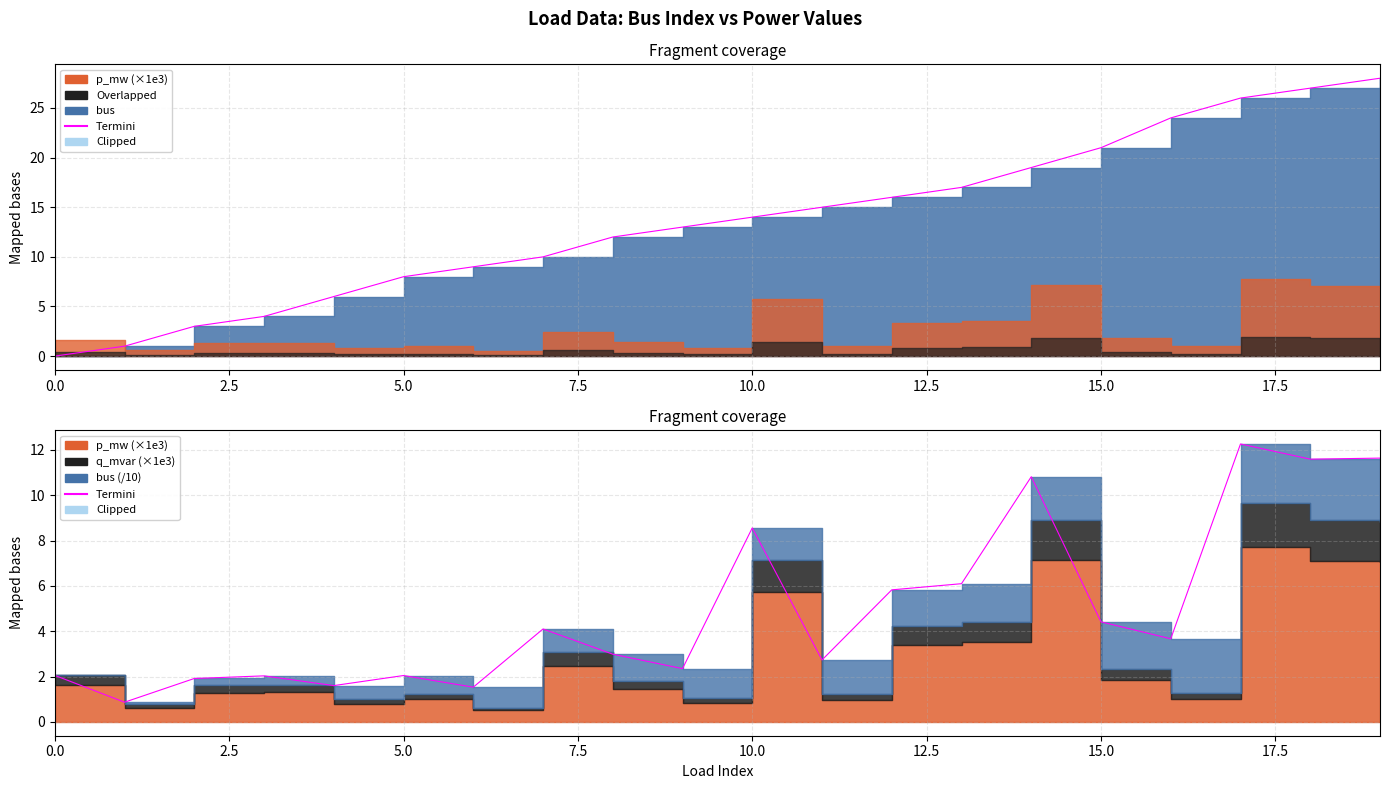

Between 17 and 13, which is larger?

17